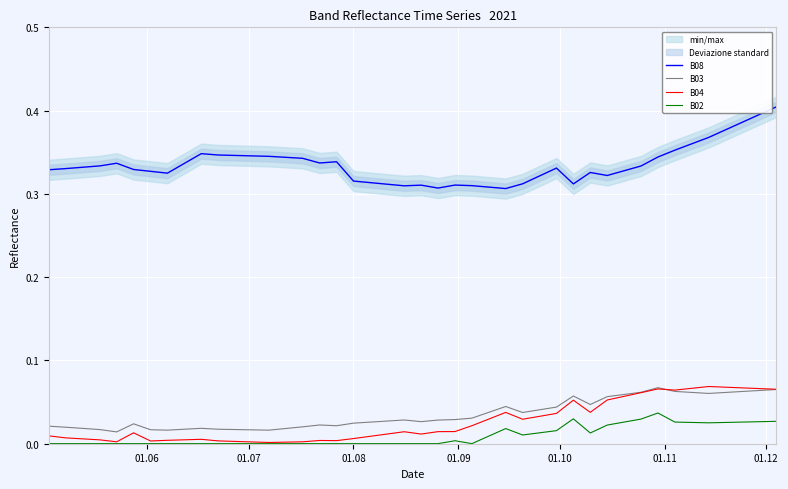

True or false: B08 and B02 intersect in this chart.

False